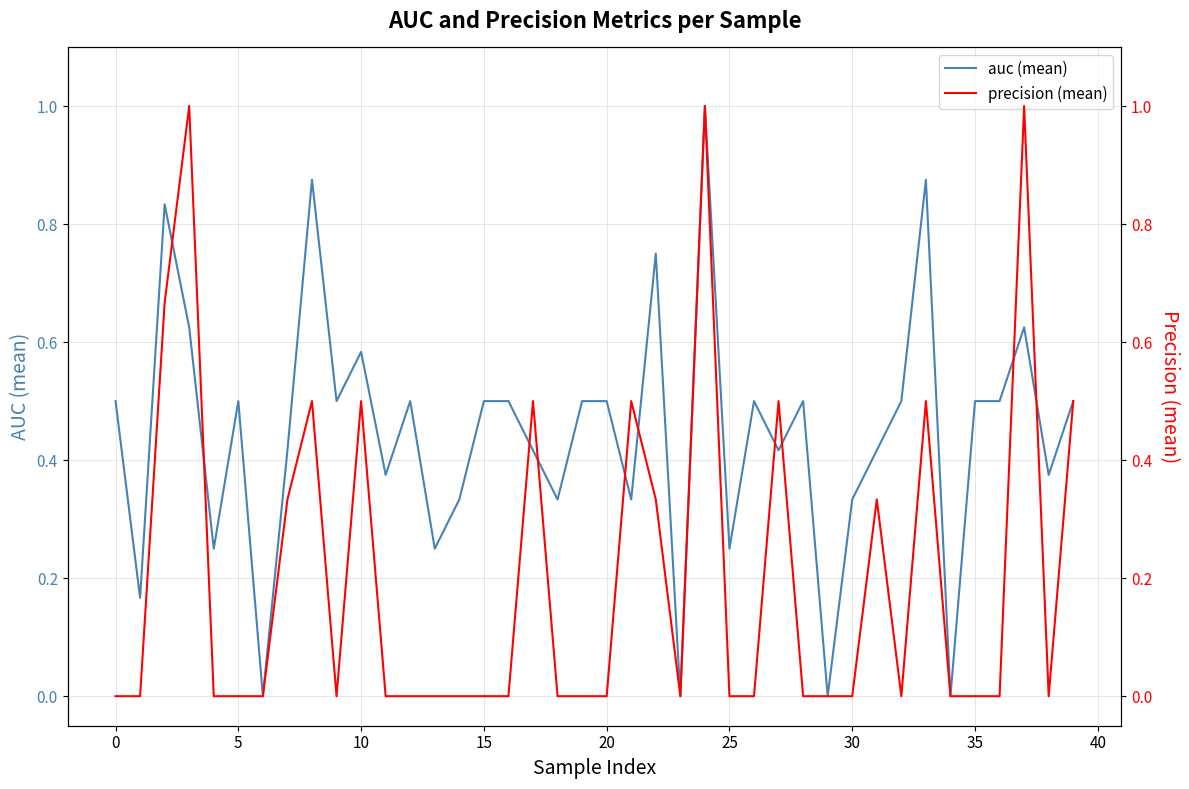

How many positive values does the auc (mean) series have?

36